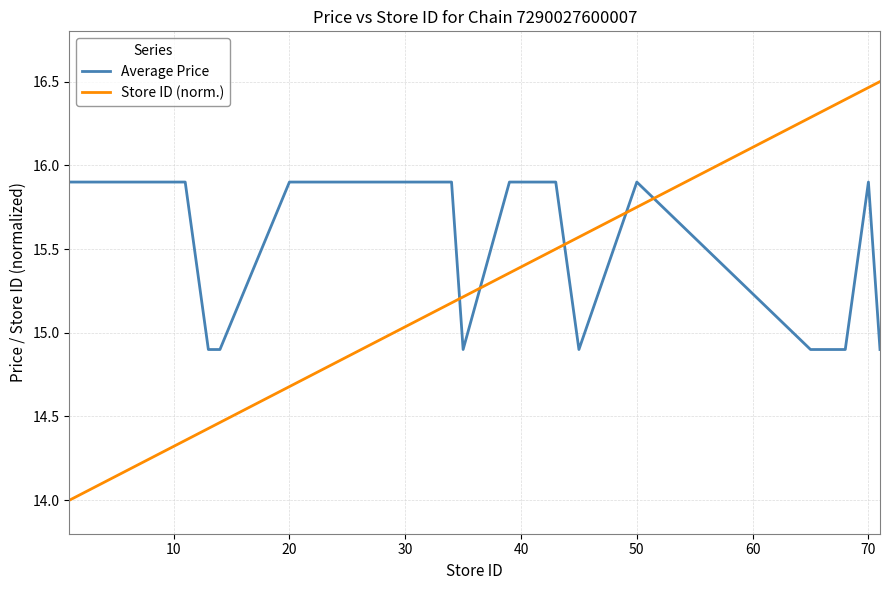

Which series has the largest total across all categories?

Average Price